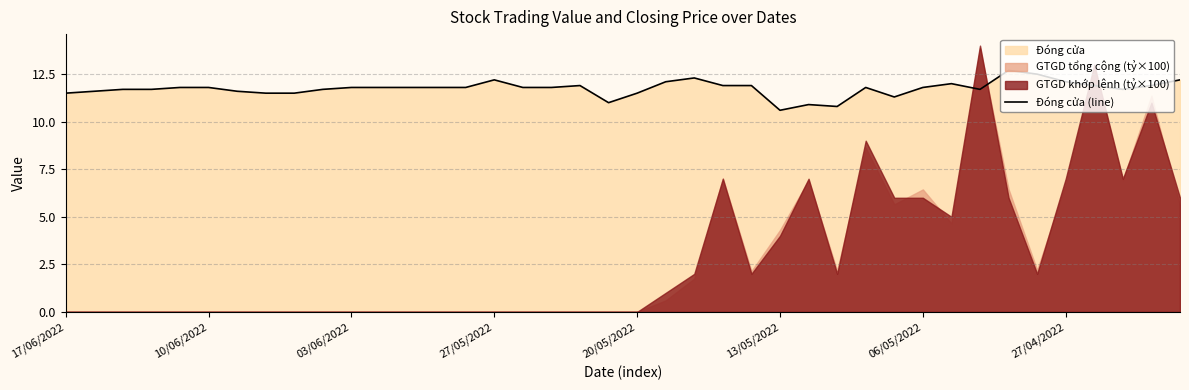

What is the maximum value for Đóng cửa (line)?

12.7